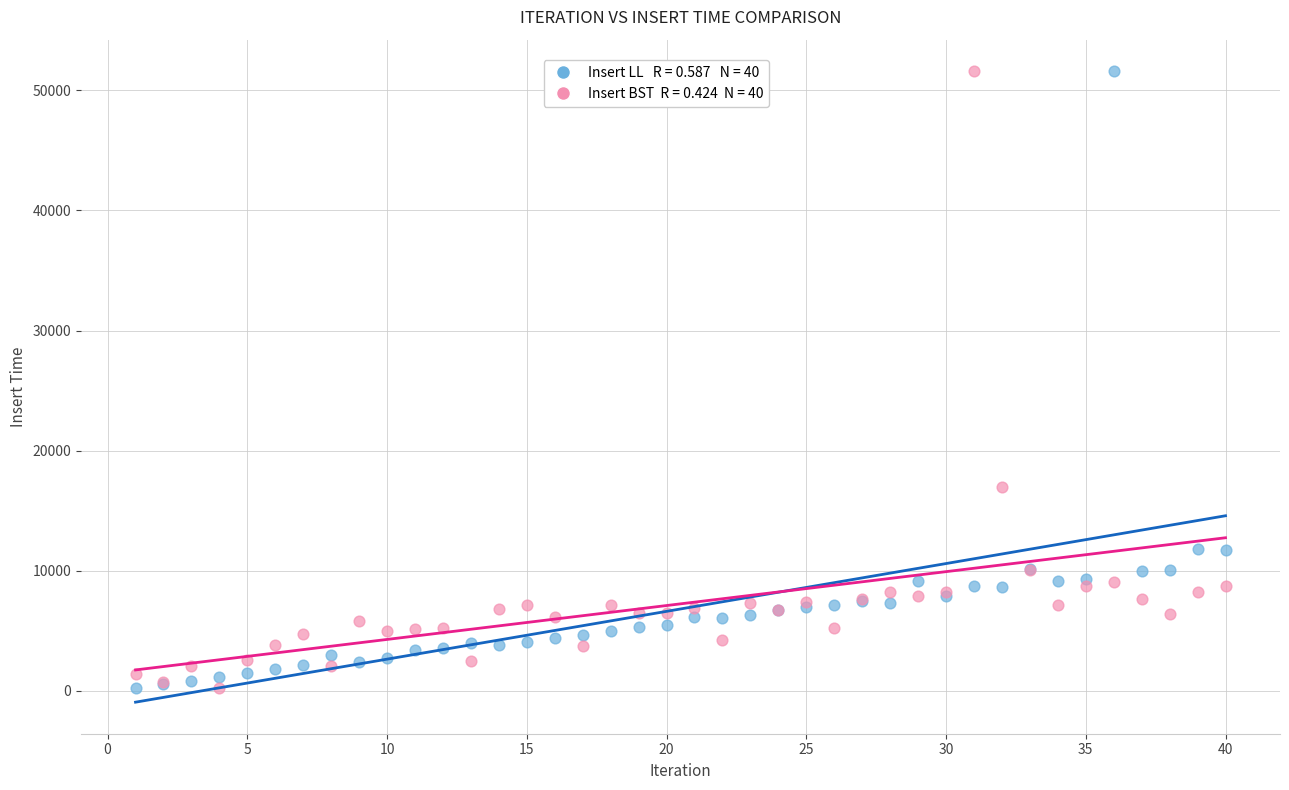

Across all series, what Y value is closest to 25917?

16946.7